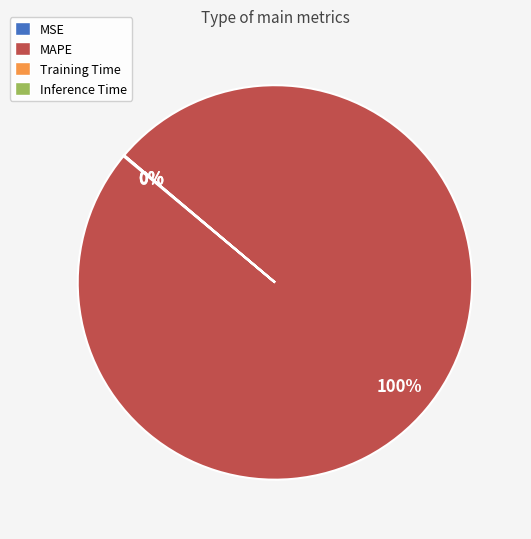

Which category has the biggest portion of the pie?

MAPE